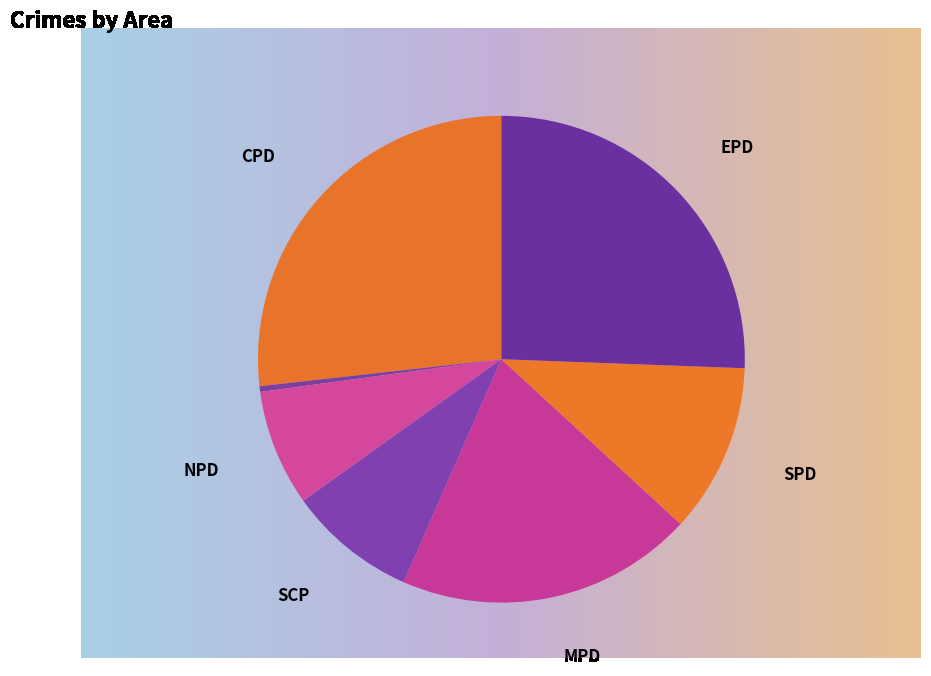

To the nearest percent, what percentage of the pie is SCP?

9%